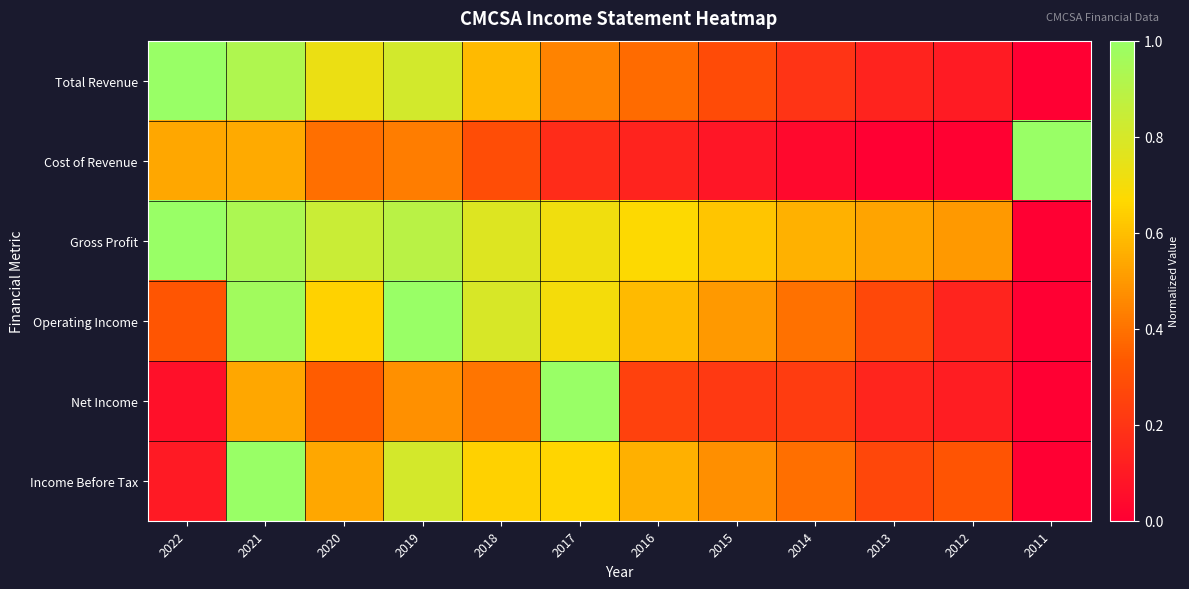

At which category does the chart reach its minimum across all series?

2011